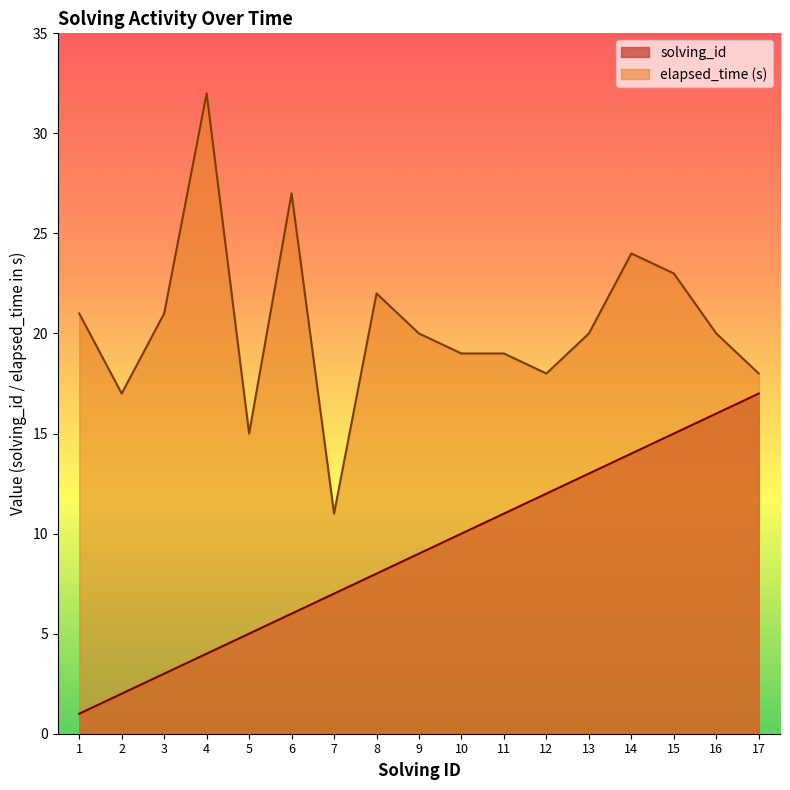

What is the spread (max minus min) of values at 10?

9